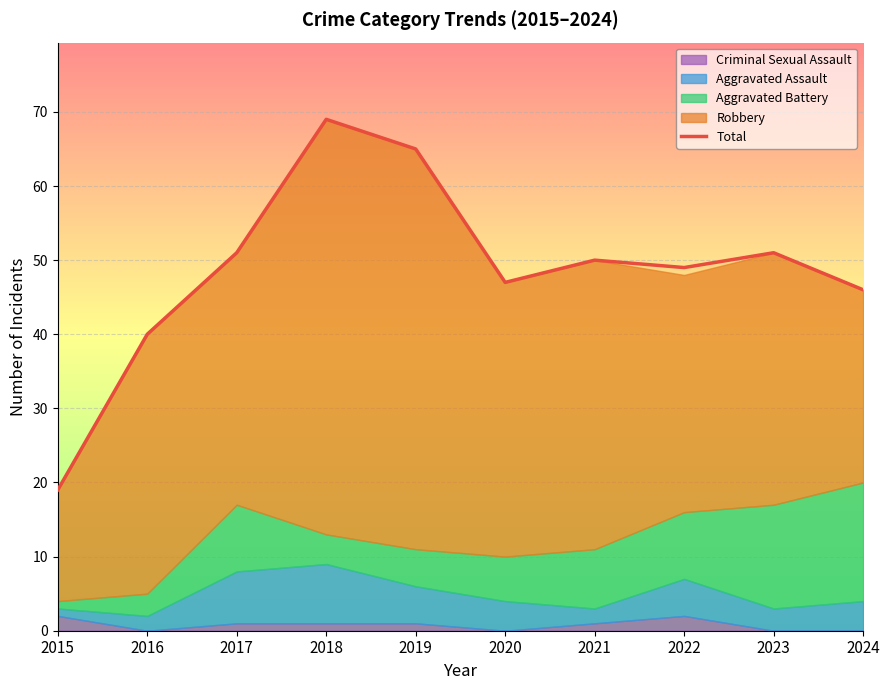

What is the difference between the second highest and minimum values?

46